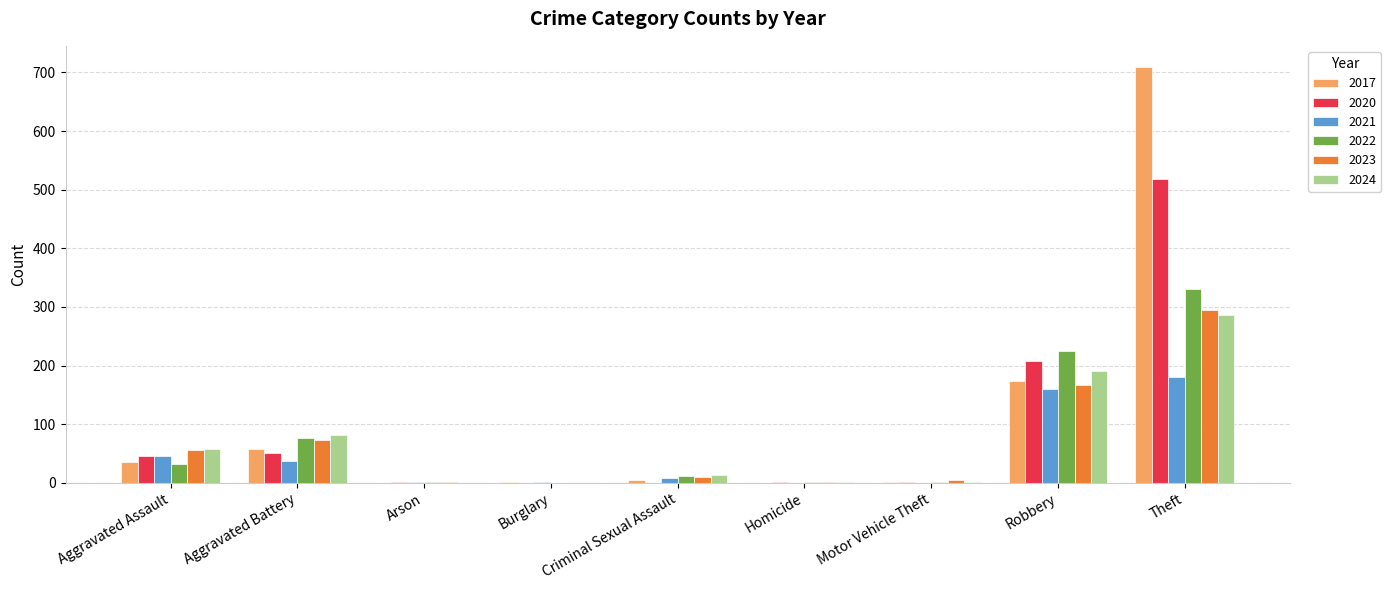

Is it true that 2017 equals 474 at Theft?

False